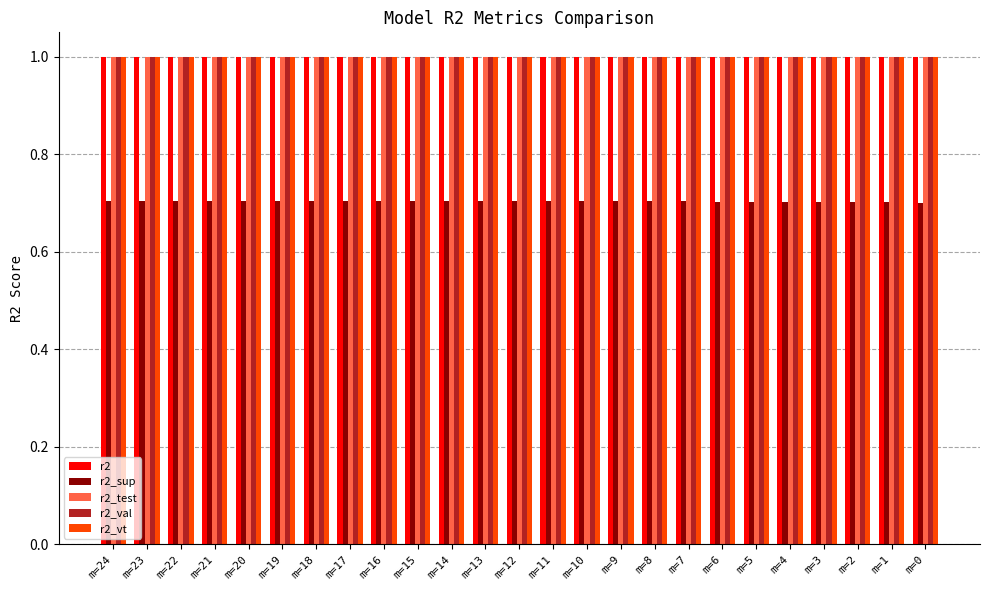

What are all the series names shown in the legend?

r2, r2_sup, r2_test, r2_val, r2_vt